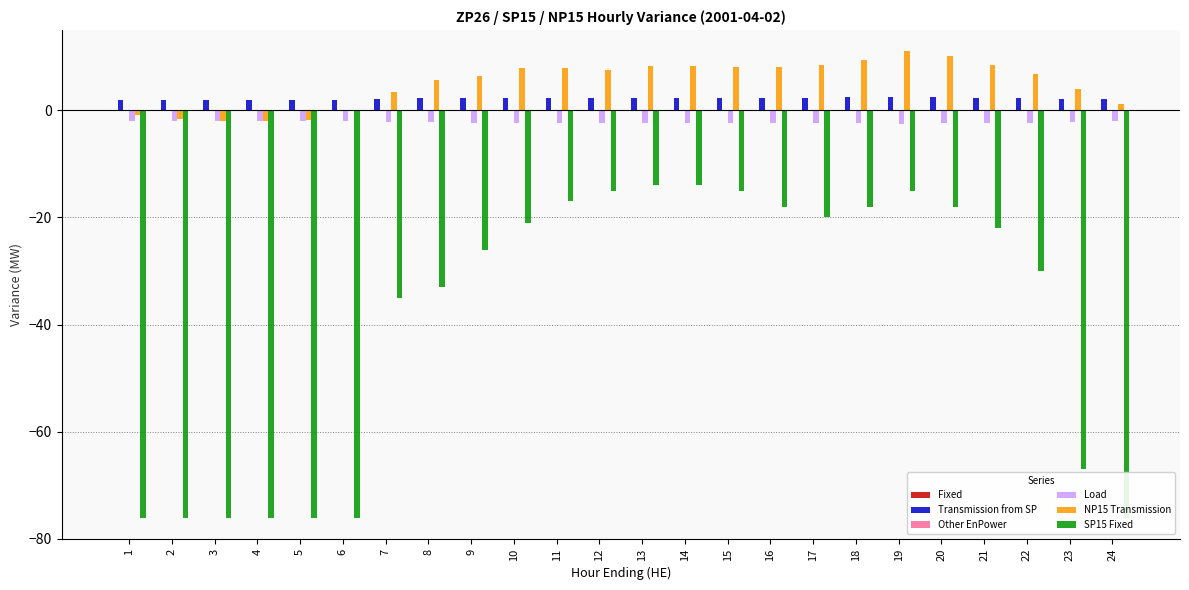

What is the approximate value of SP15 Fixed at 15?

-15.0